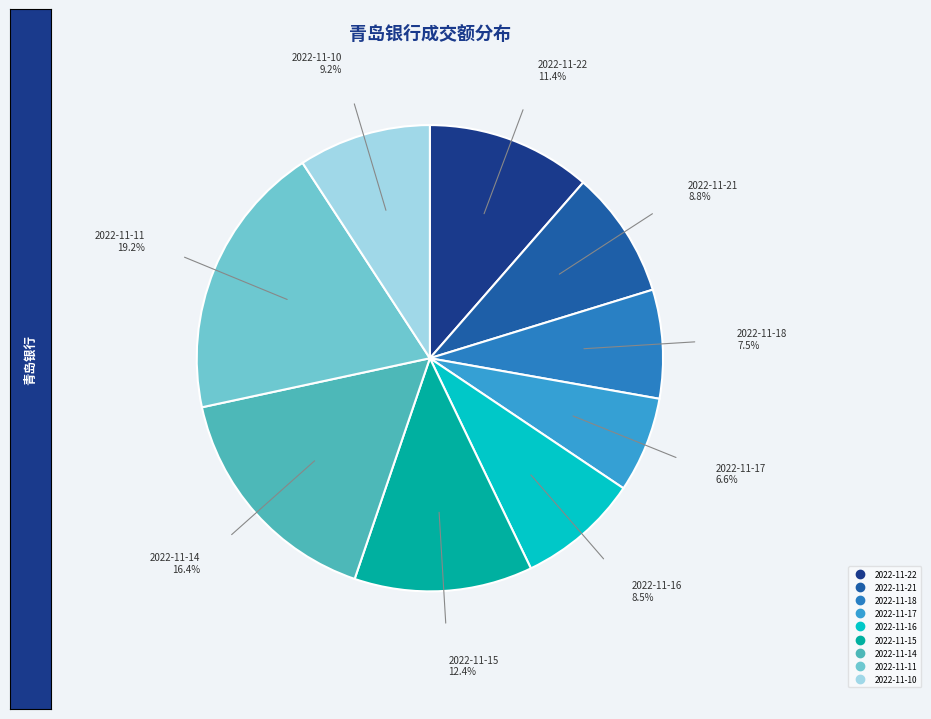

What is the total percentage of 2022-11-14 and 2022-11-10?

25.6%